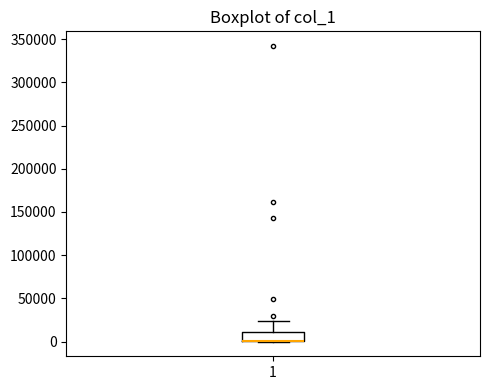

Transcribe this box plot: give where the median line is, the range the box spans, and where the two whiskers end, as read against the y-axis. The values are not printed on the chart, so give them approximately, as read against the axis.

median 0 (drawn on the box's lower edge), box 0 to 10000, whiskers 0 to 25000